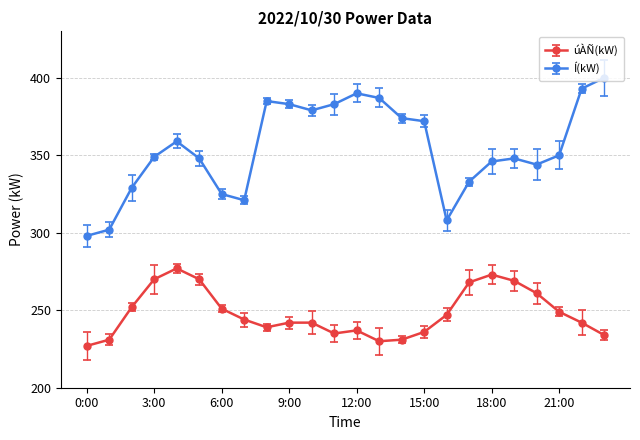

Where is the first local minimum for úÀÑ(kW)?

8:00